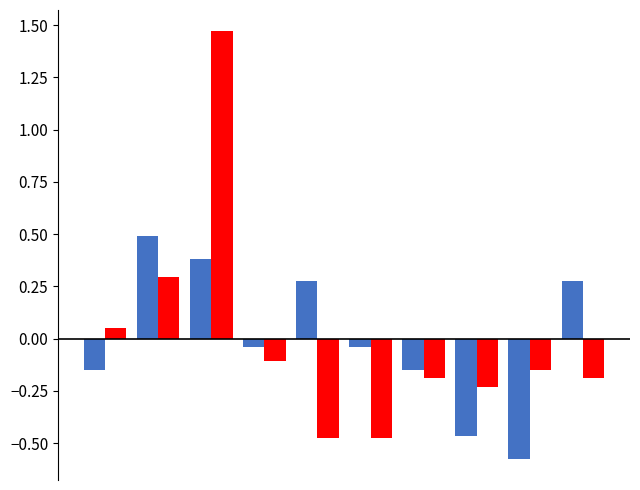

How many data points does each series have?

10